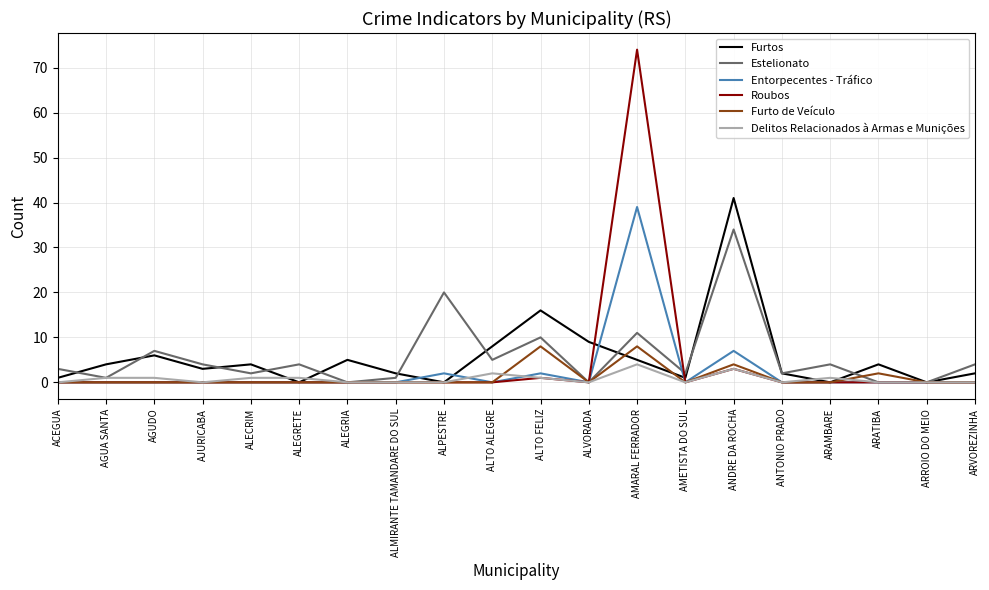

What is the difference between the second highest and minimum values in the Furto de Veículo series?

8